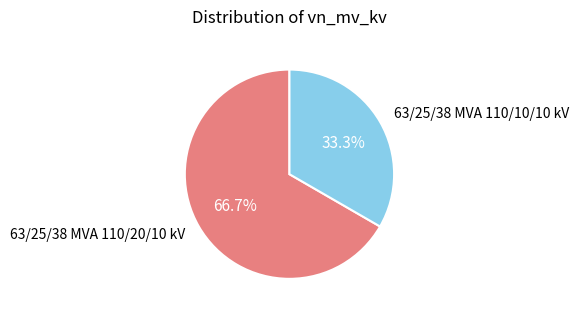

To the nearest percent, what is the difference between the 63/25/38 MVA 110/20/10 kV and 63/25/38 MVA 110/10/10 kV slice percentages?

33%